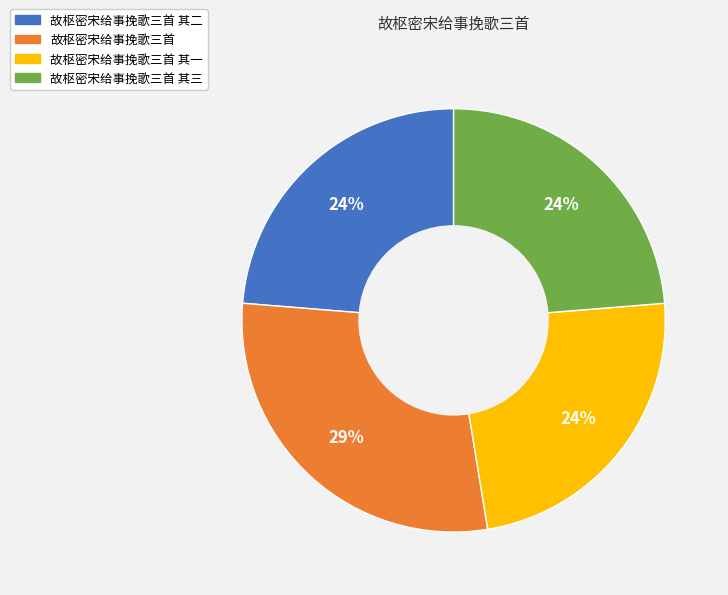

How many slices are in this pie chart?

4